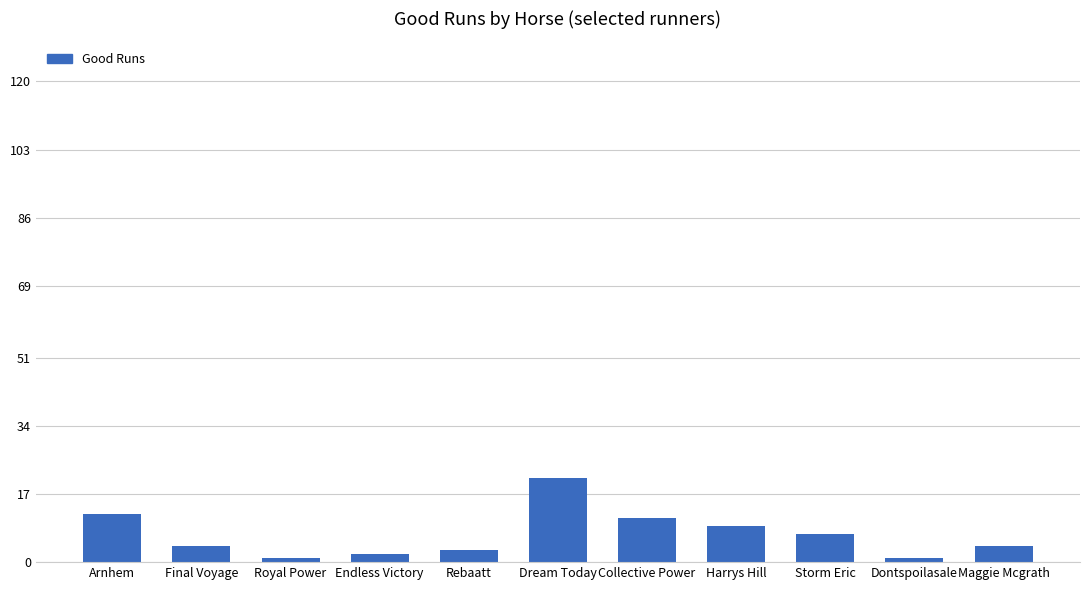

Approximately how many times larger is the value at Maggie Mcgrath compared to Endless Victory?

2.0